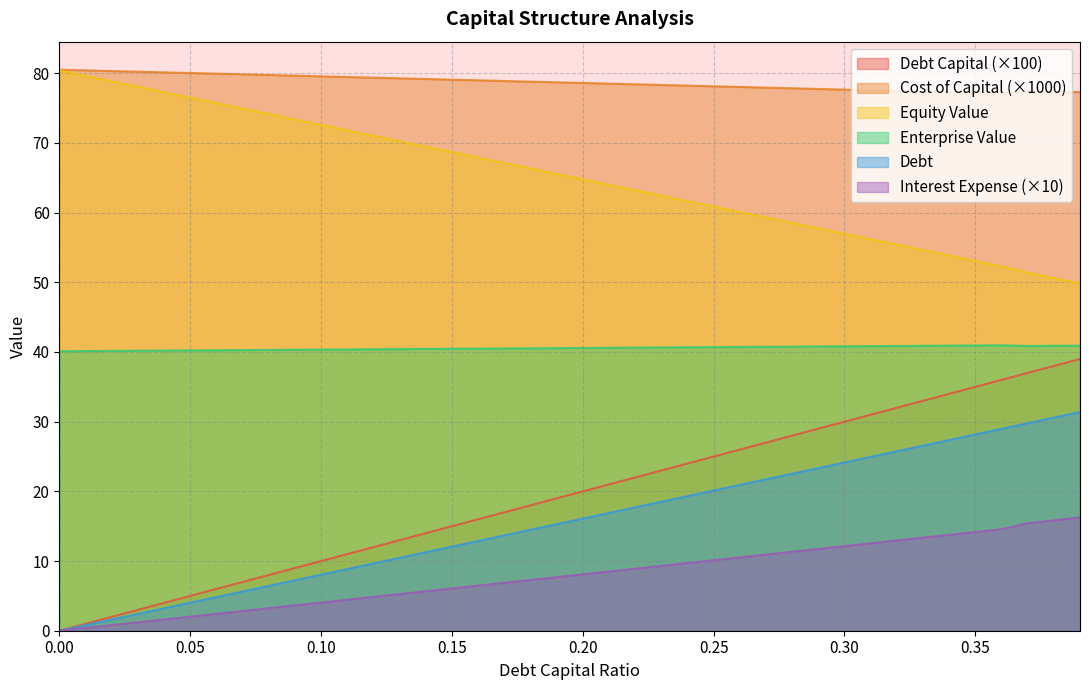

What is the label of the 6th point from the right?

0.34